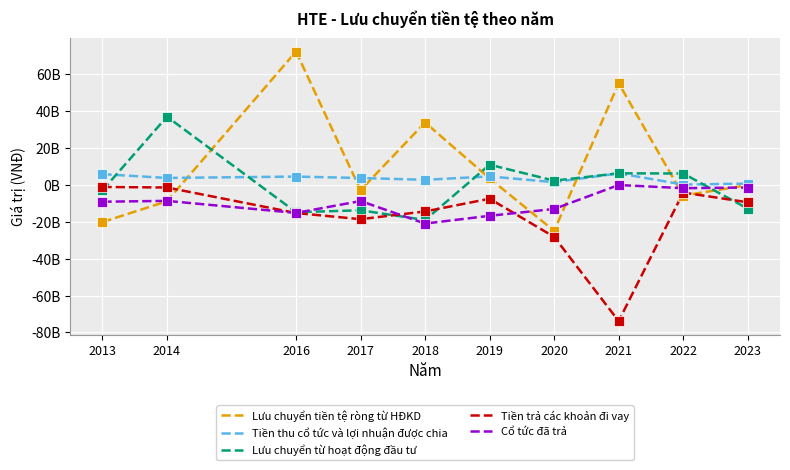

At which category is the sum across all series the highest?

2016